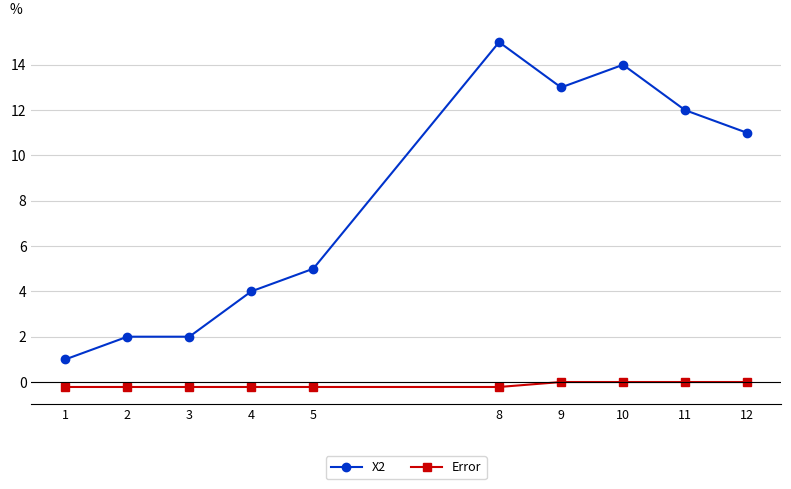

Reading left to right, transcribe all the data shown in this chart.

X2: 1.0	2.0	2.0	4.0	5.0	15.0	13.0	14.0	12.0	11.0
Error: -0.2	-0.2	-0.2	-0.2	-0.2	-0.2	0.0	0.0	0.0	0.0